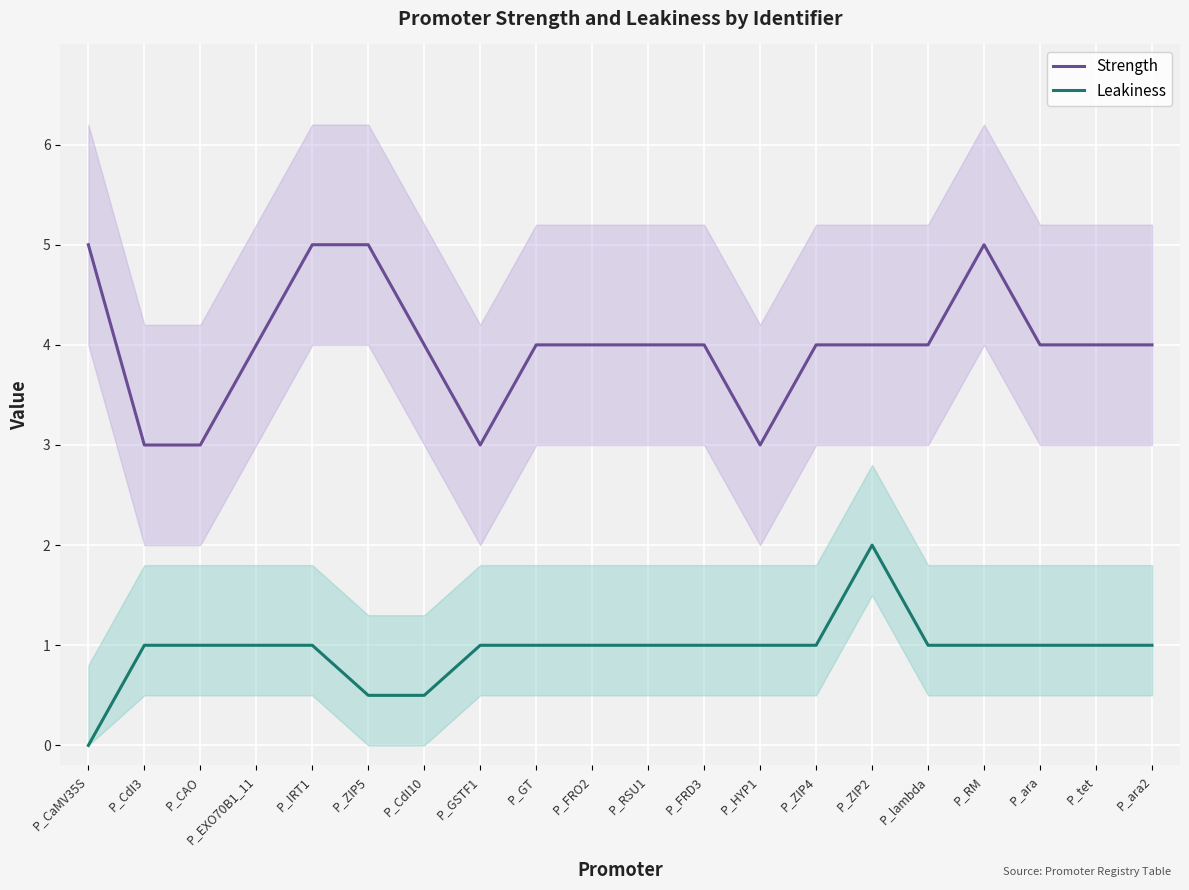

Where does the Strength series first go above 4?

P_CaMV35S